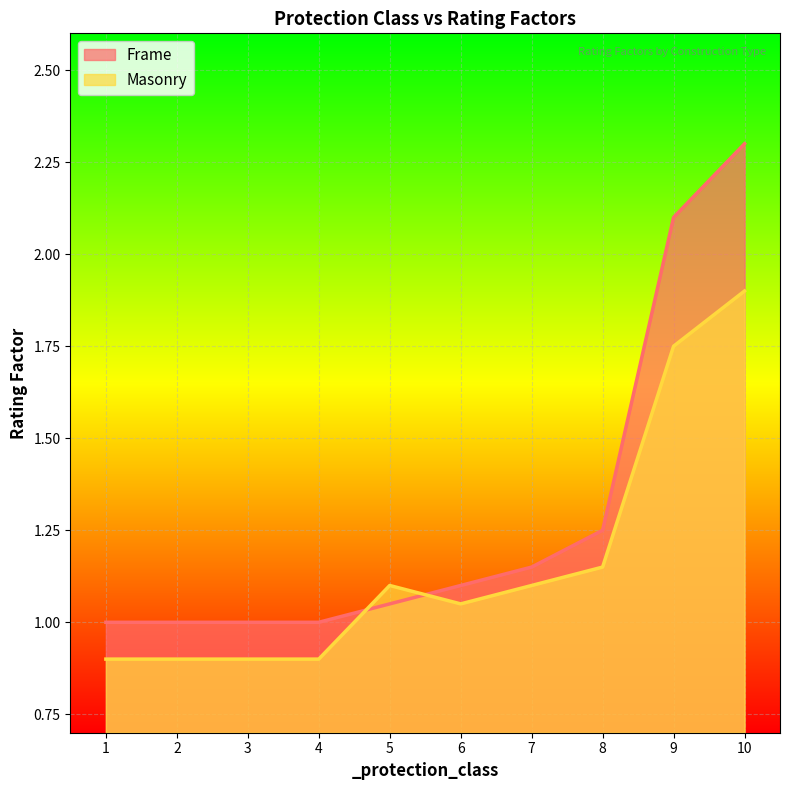

At how many categories does at least one series exceed 1?

6